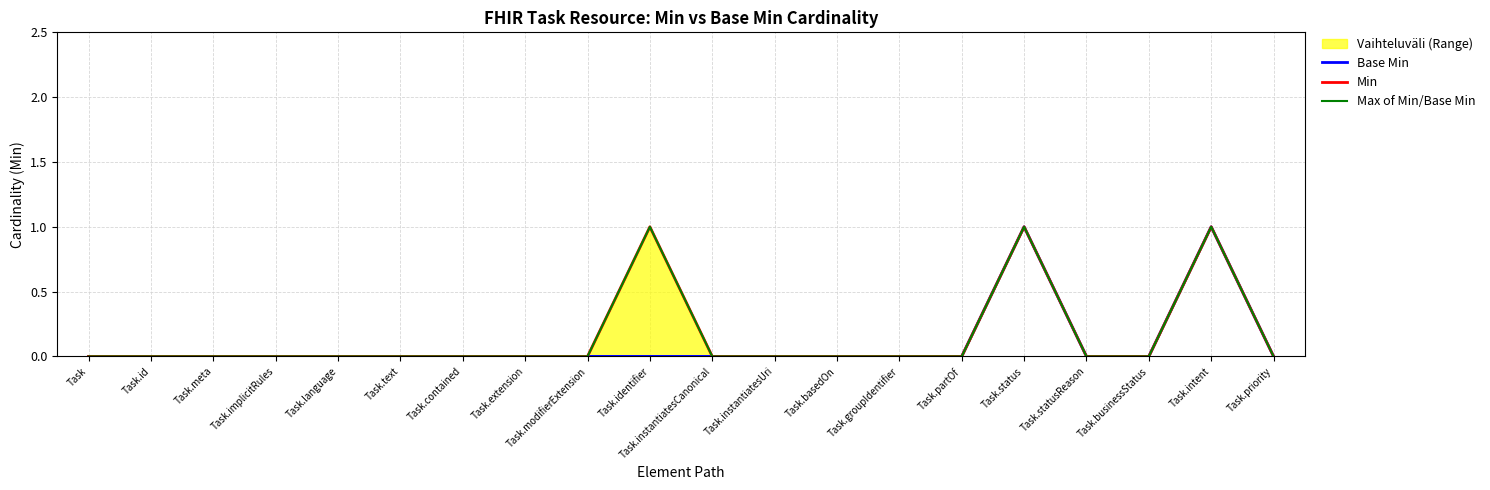

Between Task.modifierExtension and Task.instantiatesUri, which is larger?

Task.modifierExtension